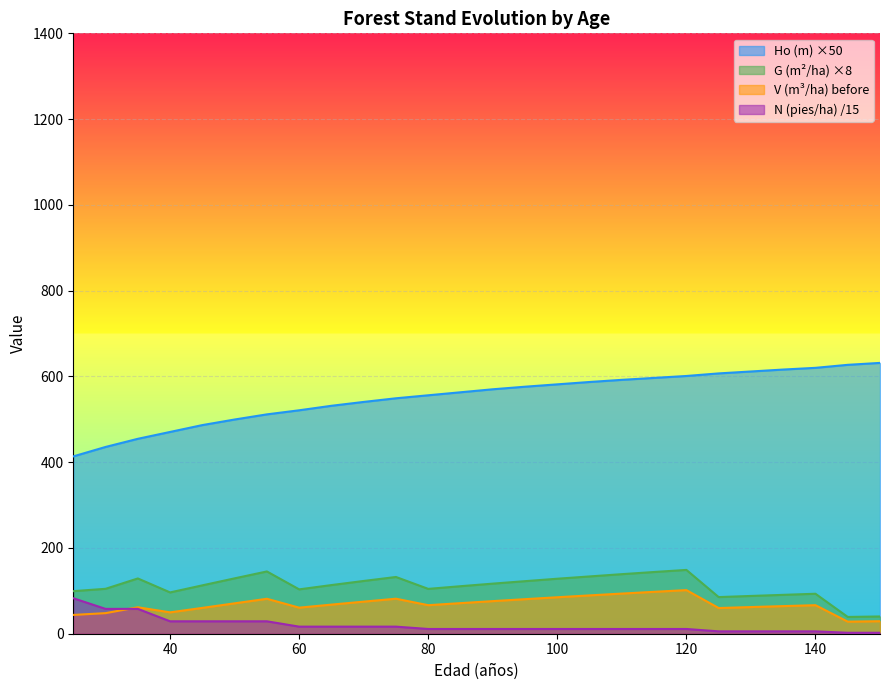

True or false: V (m3/ha) before and G (m2/ha) before cross at least once.

False